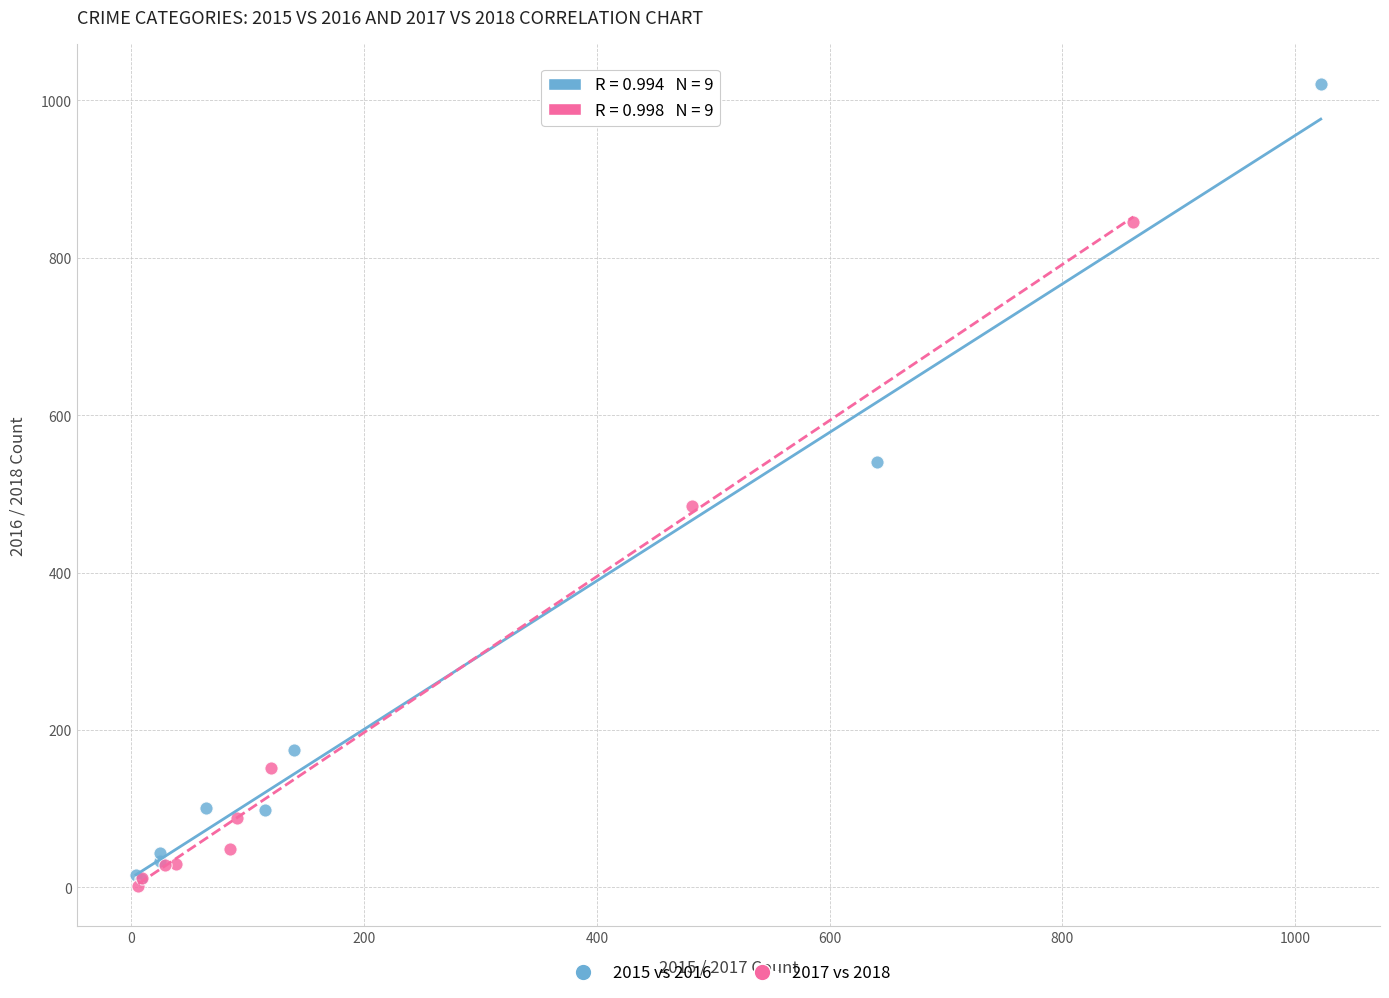

Which series contains the highest Y value?

2015 vs 2016